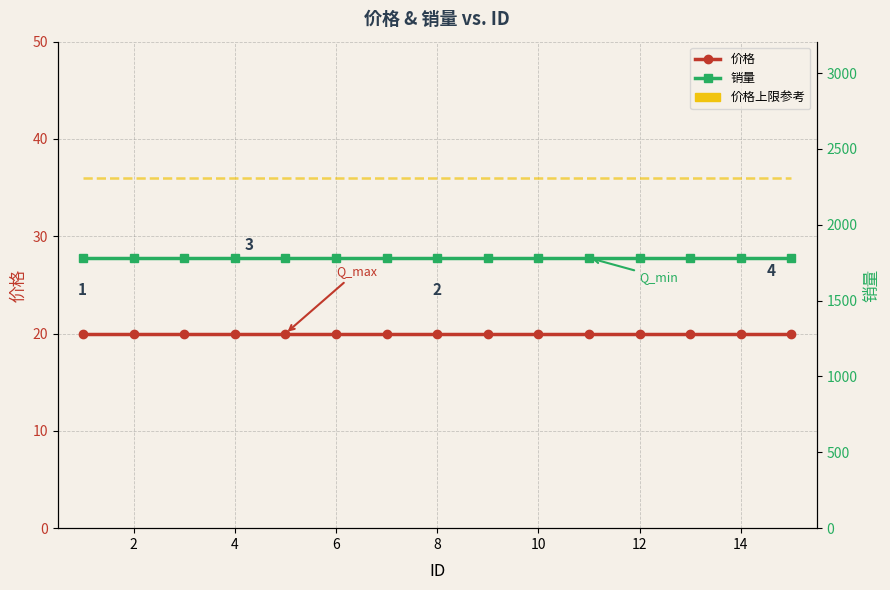

Is the value of 价格 at 16 greater than the value of 销量 at 11?

No